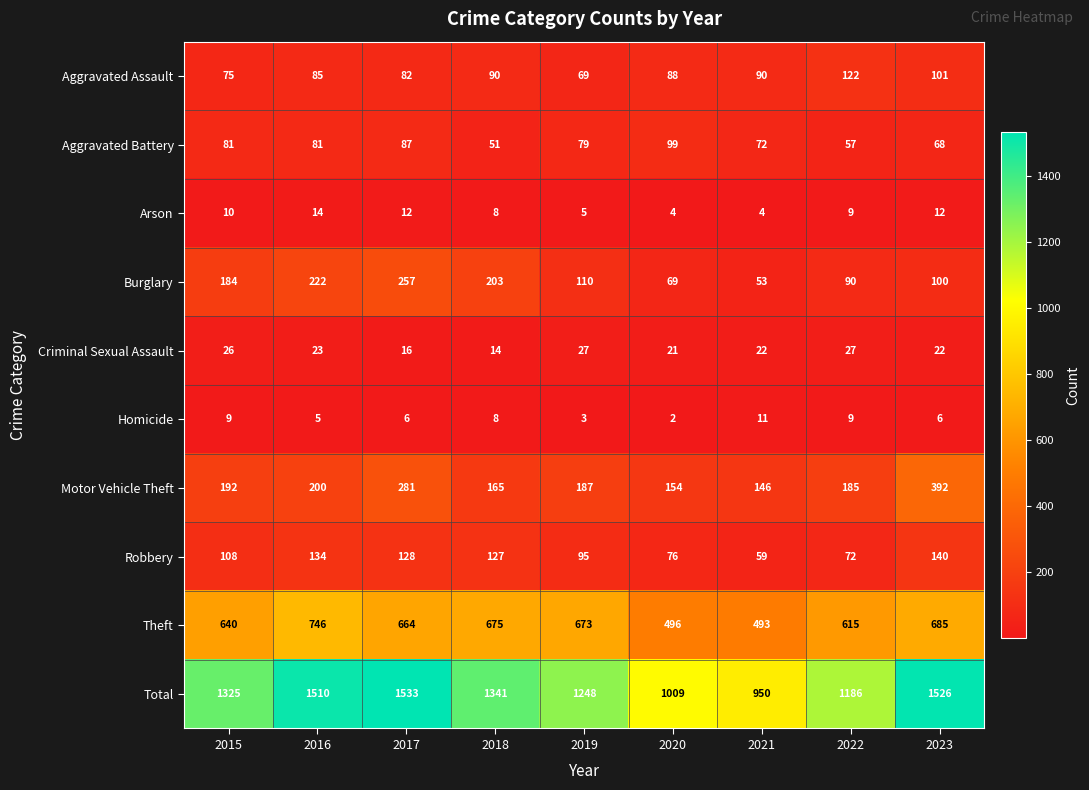

What is the difference between the highest and lowest values at 2016?

1505